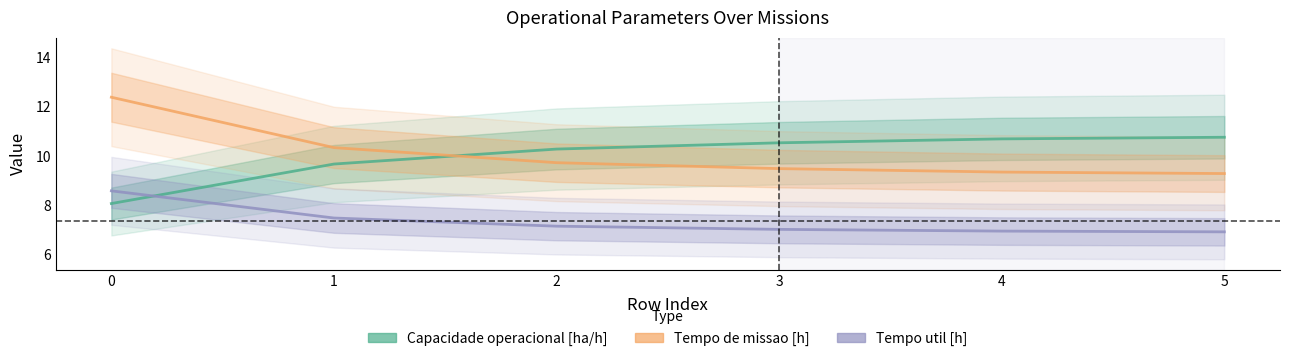

At which label does Tempo de missao [h] reach its minimum?

5